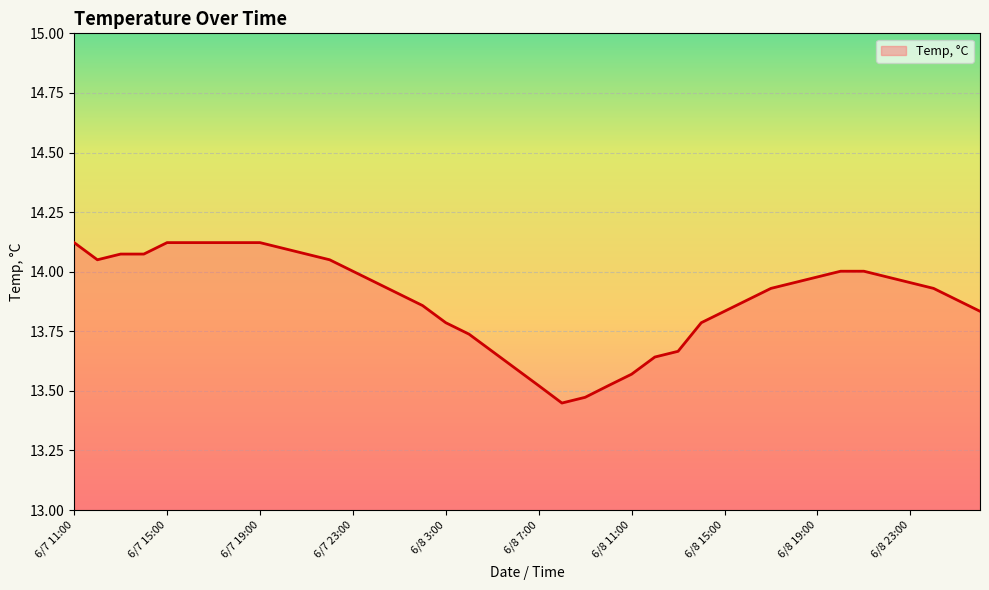

What is the label of the 31st point from the right?

6/7 20:00